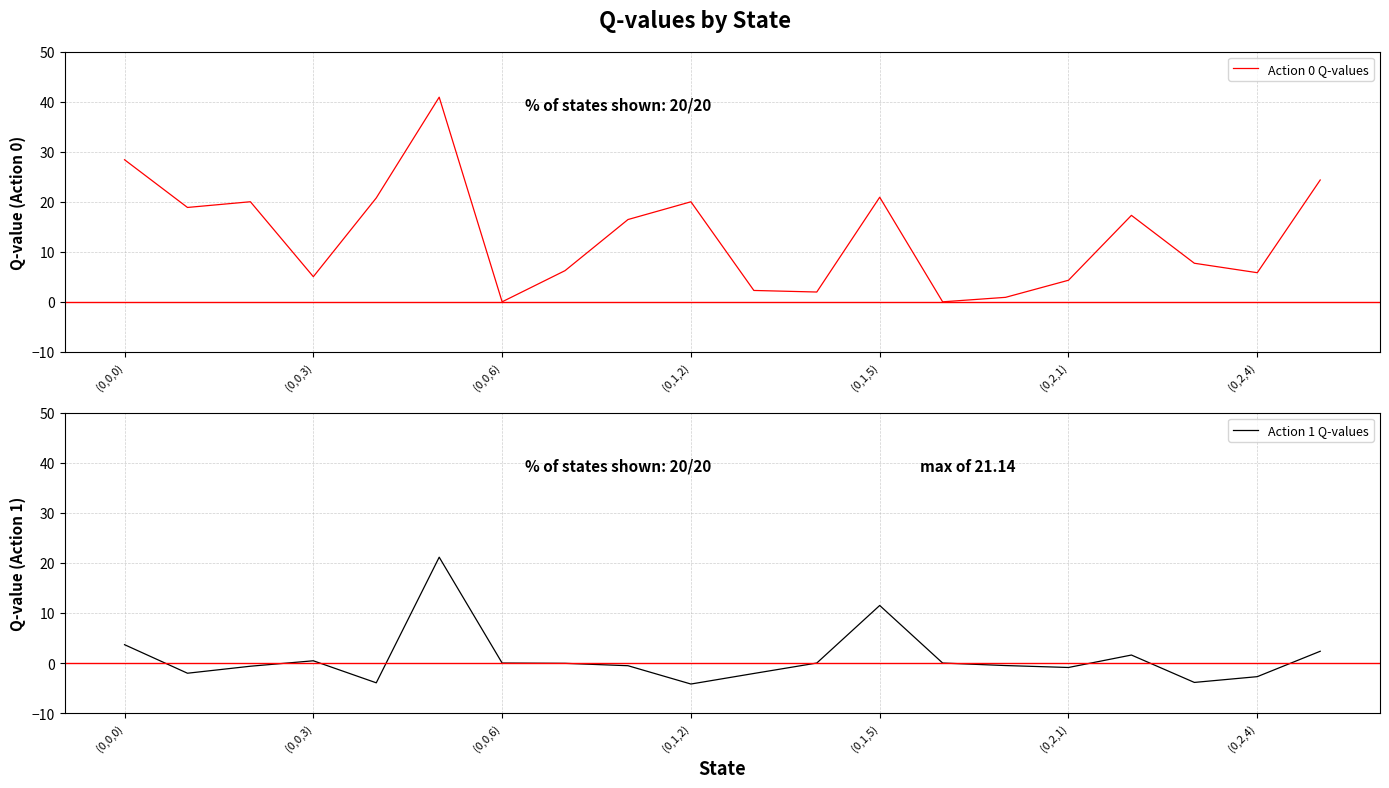

Count the number of categories in the chart.

20